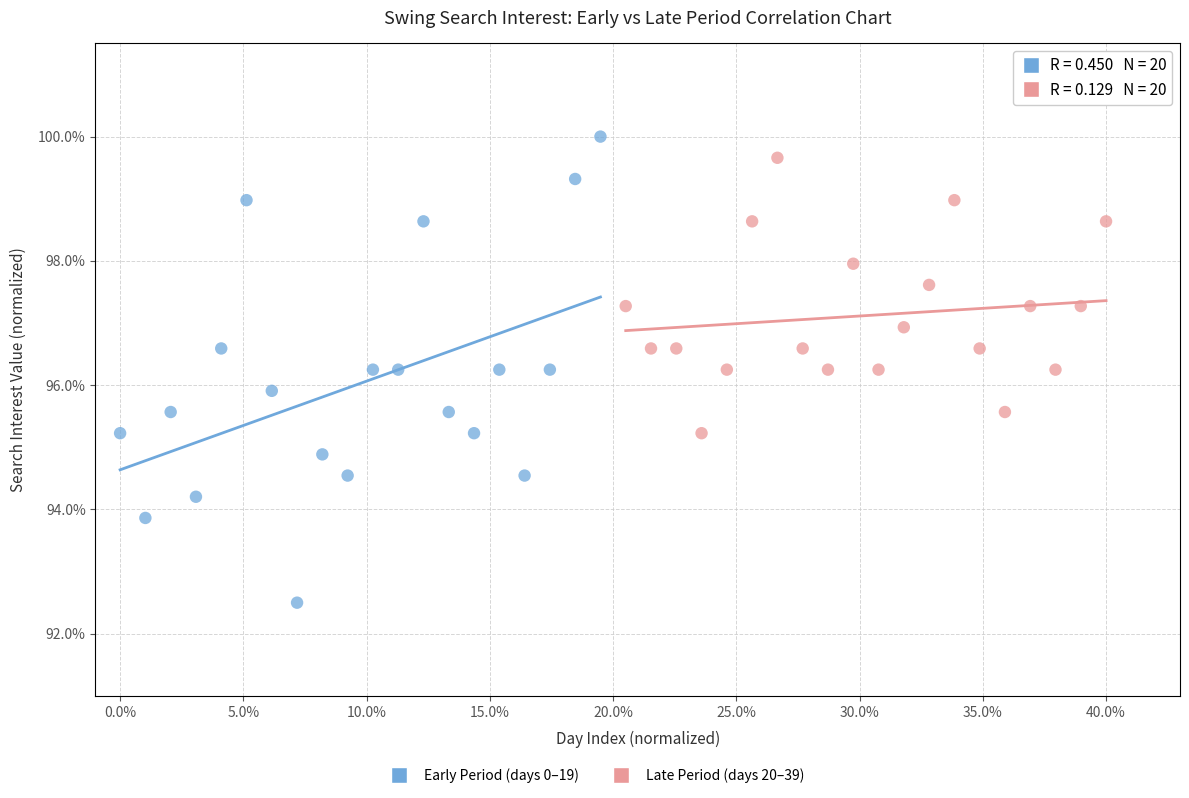

Which series contains the lowest Y value?

Early Period (days 0–19)